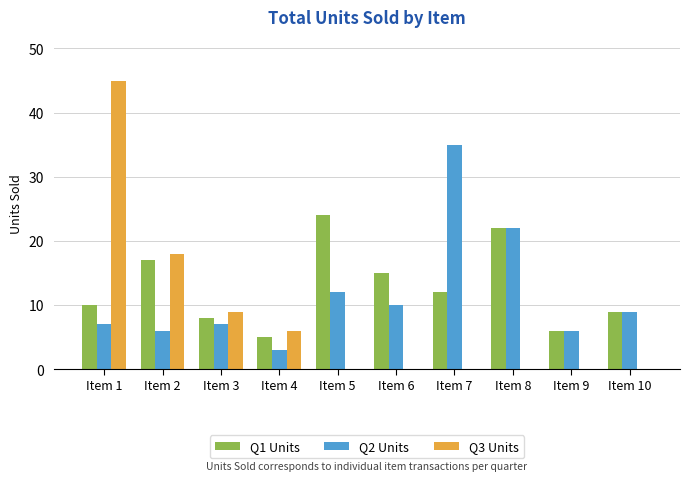

The value of Q1 Units at Item 4 is 5. True or false?

True